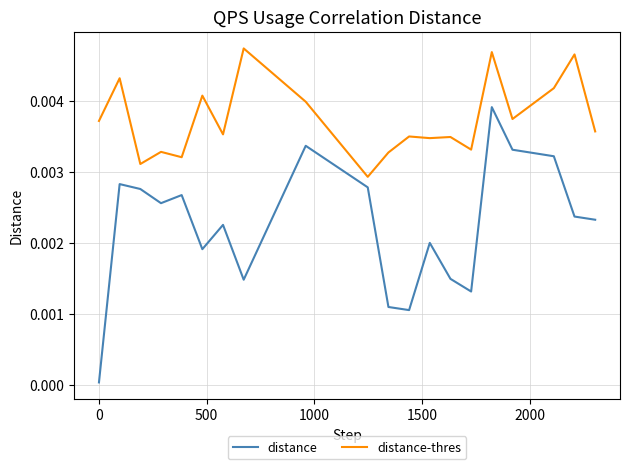

At how many categories does at least one series exceed 0?

20